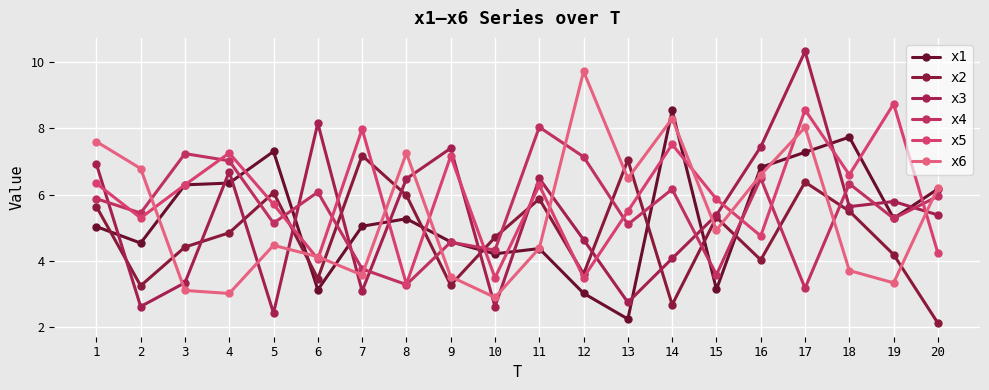

What is the value of the x5 point at the 5th from the left?

5.7